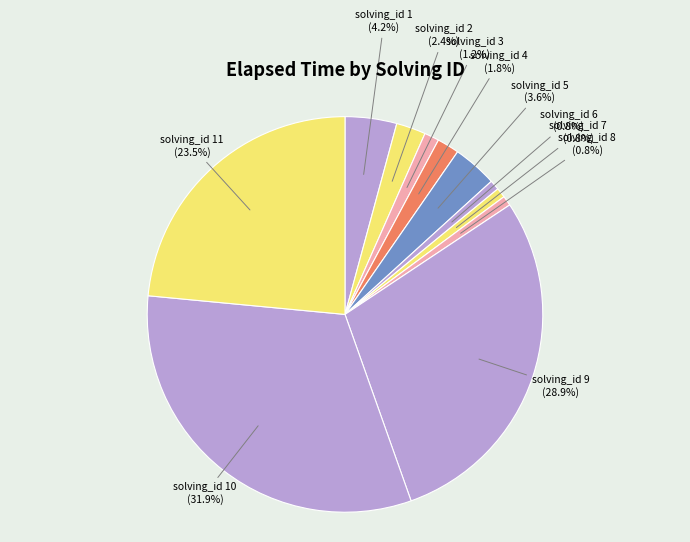

What percentage is NOT represented by solving_id 1?

95.8%